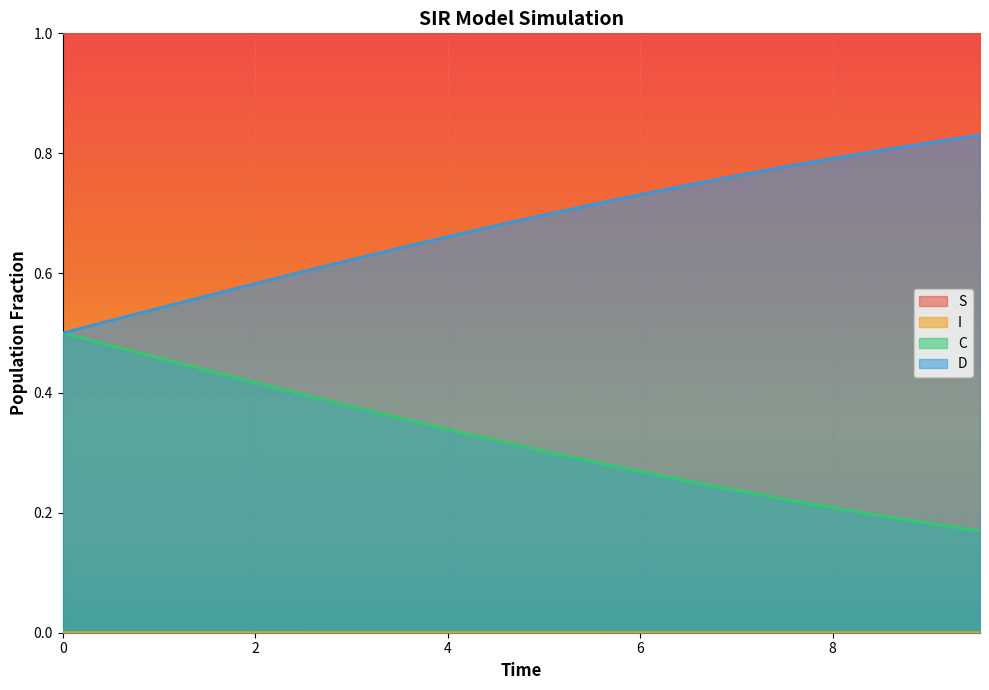

Reading left to right, list all the values displayed in this chart.

S: 1.0	1.0	1.0	1.0	1.0	1.0	1.0	1.0	1.0	1.0	1.0	1.0	1.0	1.0	1.0	1.0	1.0	1.0	1.0	1.0
I: 0.0	0.0	0.0	0.0	0.0	0.0	0.0	0.0	0.0	0.0	0.0	0.0	0.0	0.0	0.0	0.0	0.0	0.0	0.0	0.0
C: 0.5	0.5	0.5	0.4	0.4	0.4	0.4	0.4	0.3	0.3	0.3	0.3	0.3	0.3	0.2	0.2	0.2	0.2	0.2	0.2
D: 0.5	0.5	0.5	0.6	0.6	0.6	0.6	0.6	0.7	0.7	0.7	0.7	0.7	0.7	0.8	0.8	0.8	0.8	0.8	0.8